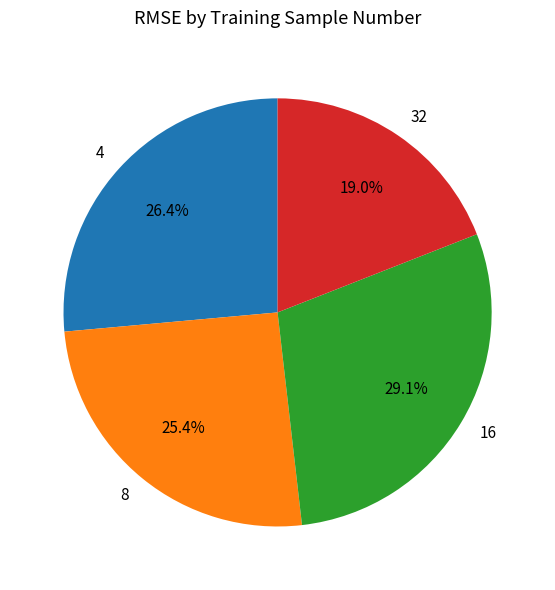

Count the number of slices in the pie.

4